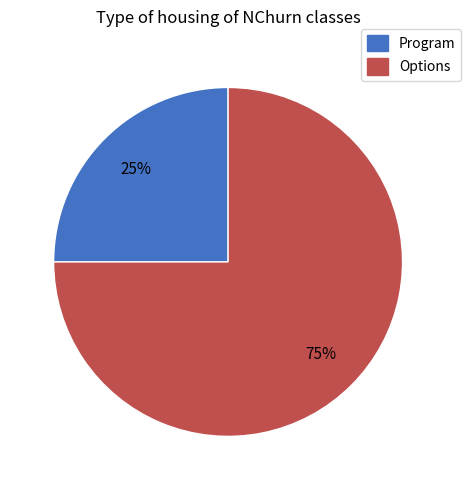

The Options slice represents 75% of the pie. True or false?

True